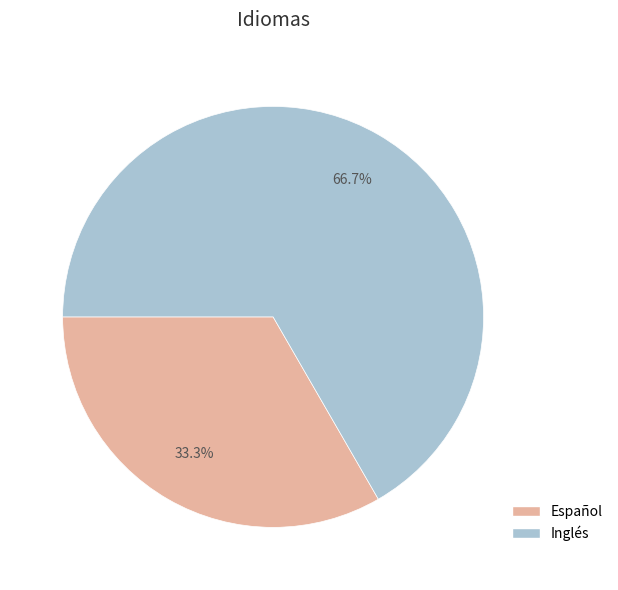

To the nearest percent, what is the difference between the Español and Inglés slice percentages?

33%